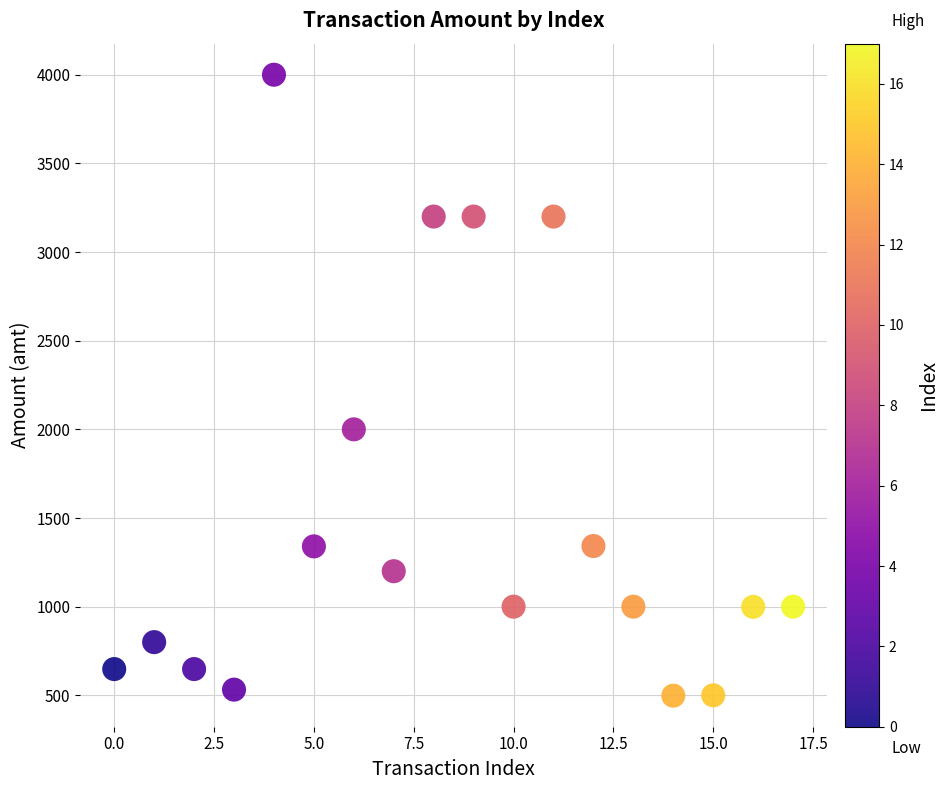

What is the range of Y values (max minus min)?

3502